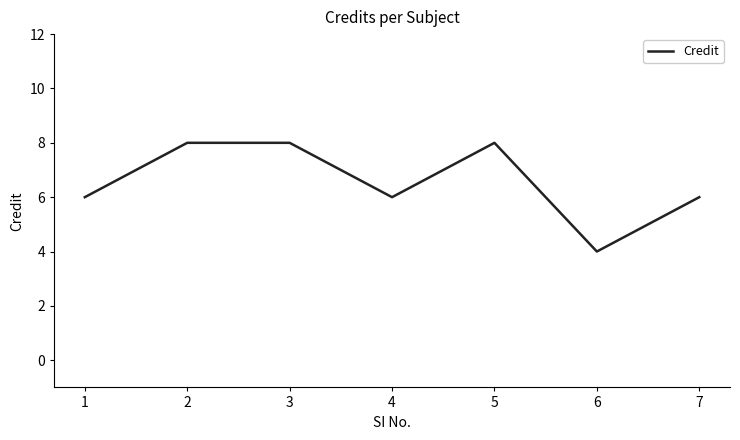

What is the maximum value shown in the chart?

8